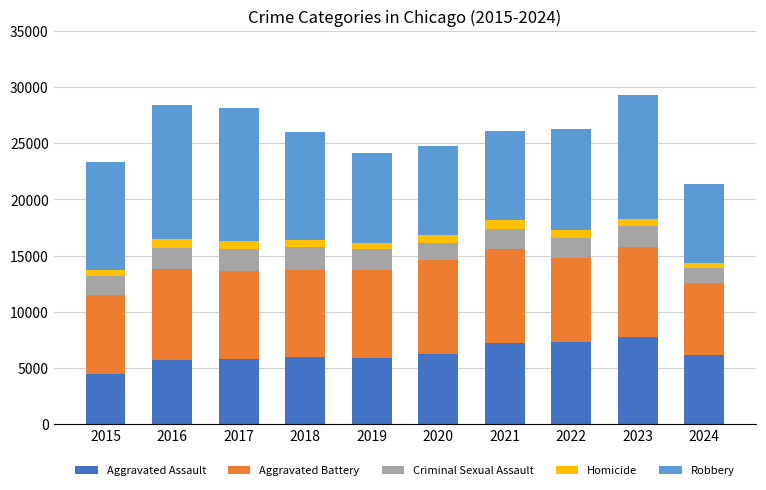

What is the maximum value for Aggravated Assault?

7710